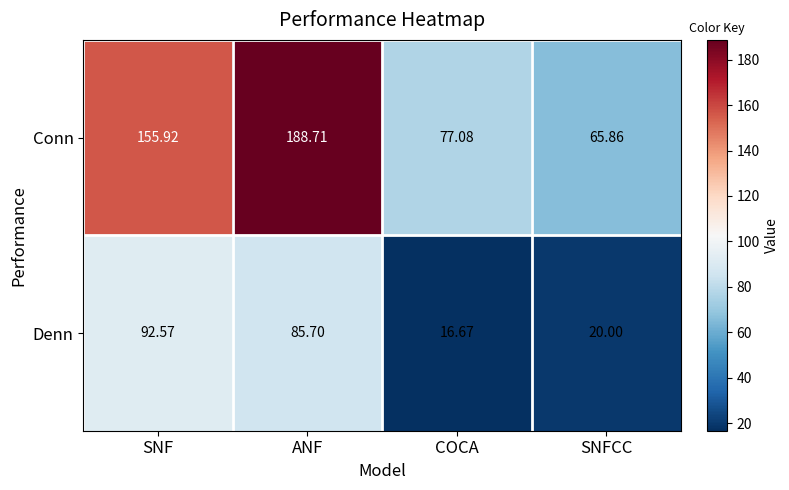

Which series has the largest total across all categories?

Conn